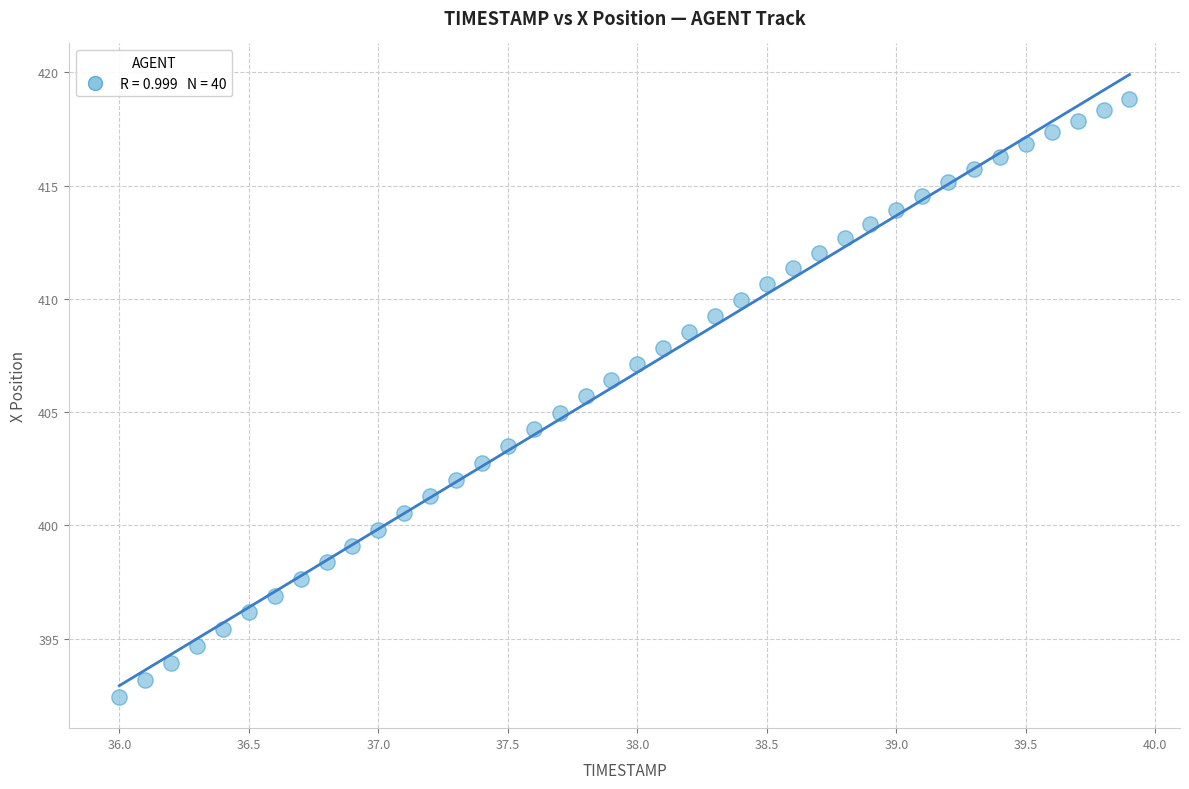

What is the range of Y values (max minus min)?

26.4